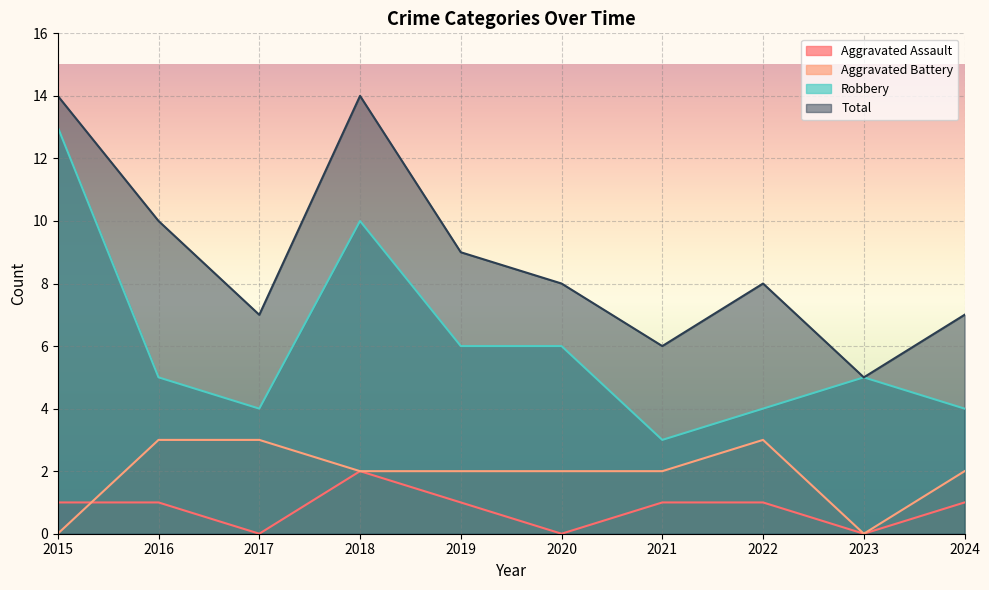

Is it true that Robbery equals 7 at 2022?

False